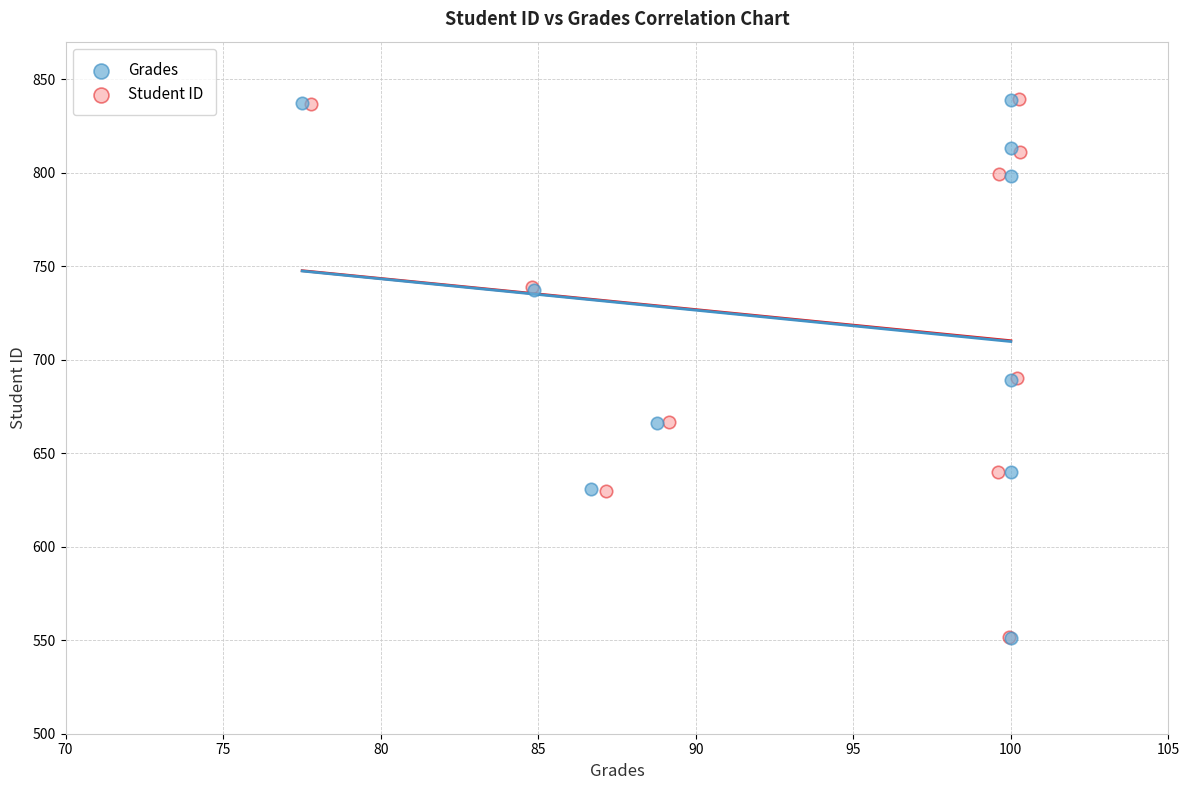

Which series has the largest Y range (max minus min)?

Grades